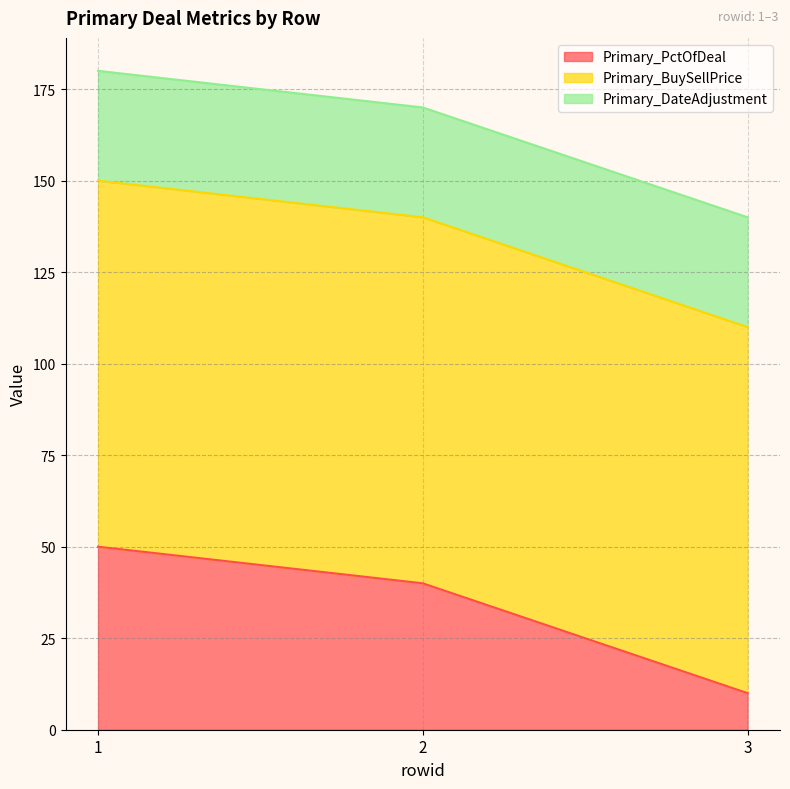

Between 1 and 2, which is larger?

1